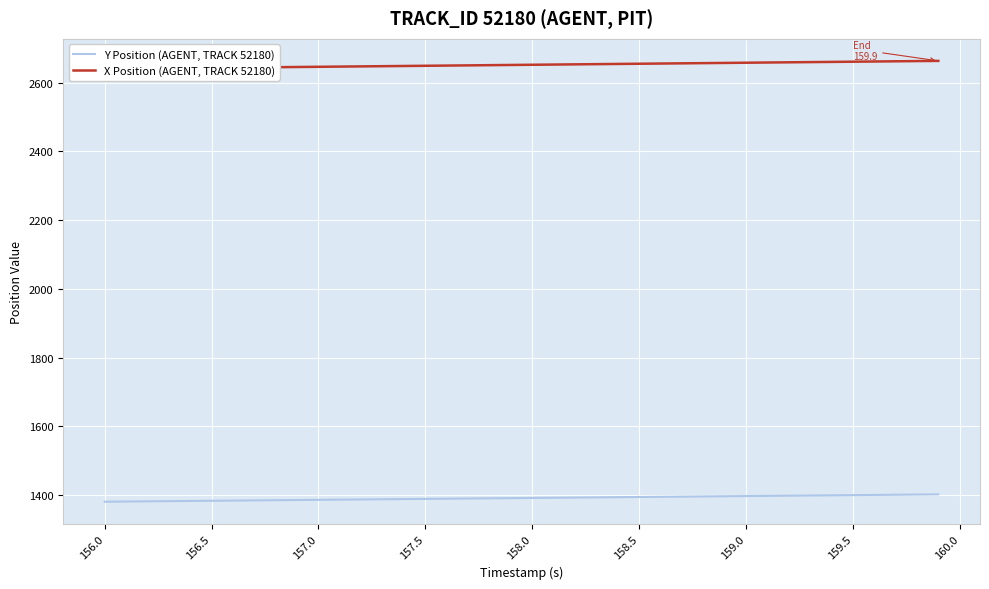

The Y Position (AGENT, TRACK 52180) series shows 2173.5 at 156.0. True or false?

False